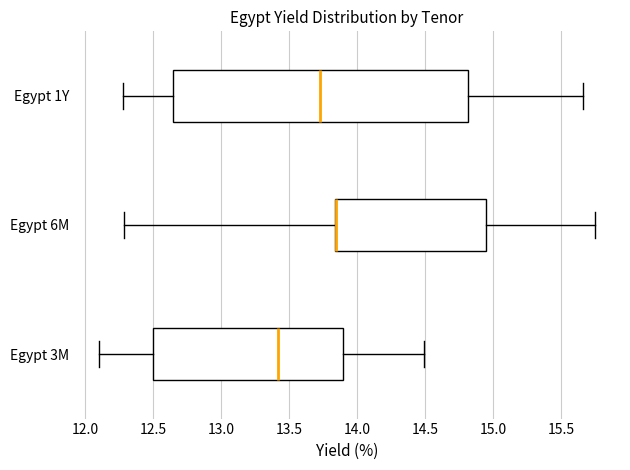

Which box is the widest, from its left edge to its right edge?

Egypt 1Y